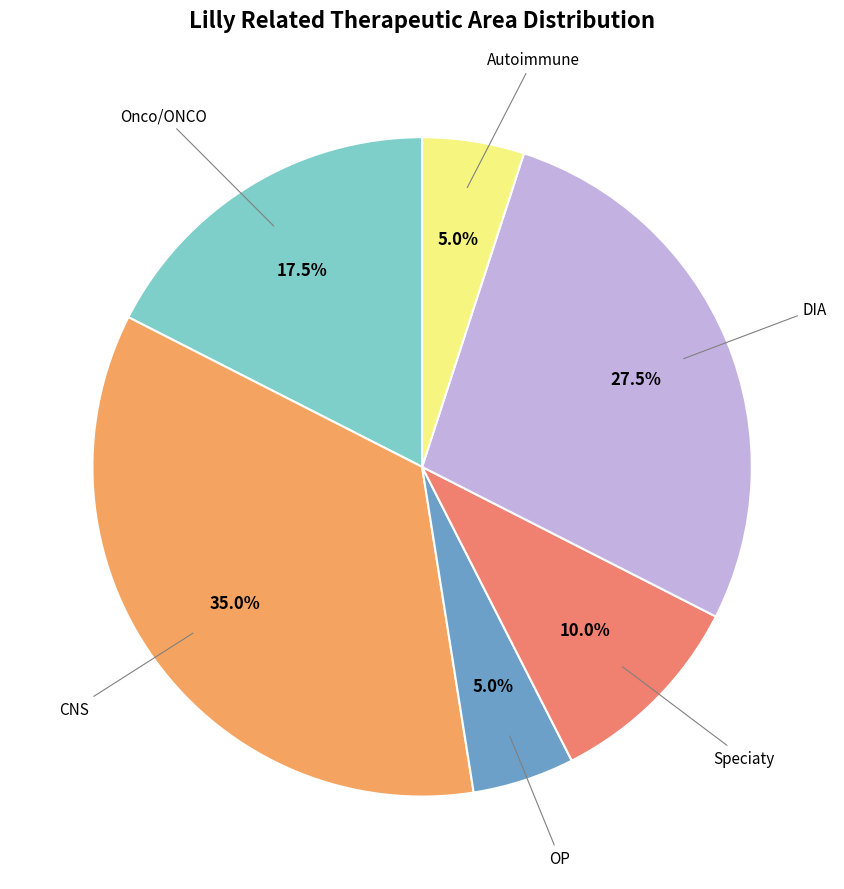

To the nearest percent, what is the difference between the largest and smallest slice percentages?

30%